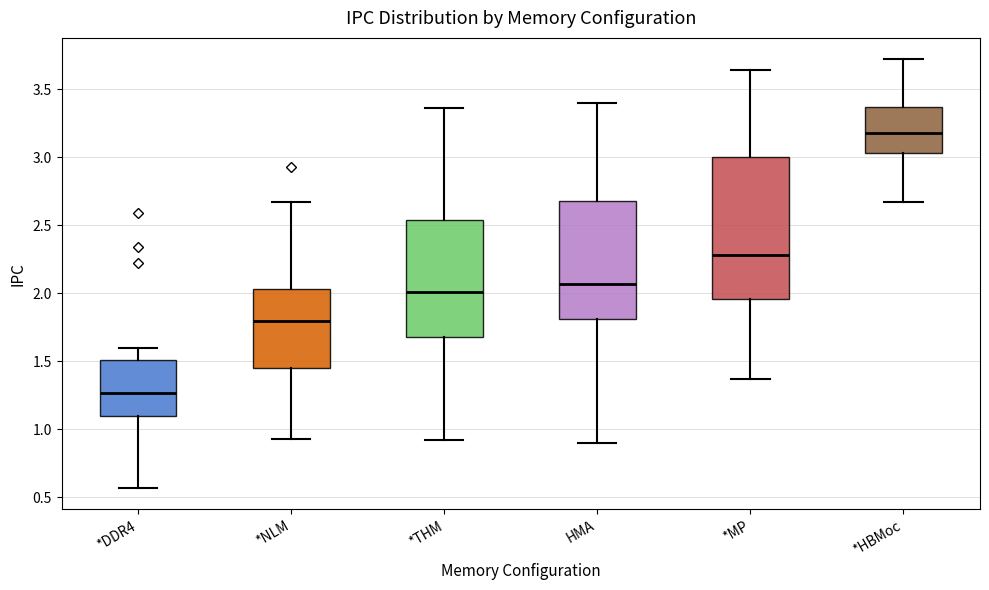

Which box's median line is the lowest?

*DDR4